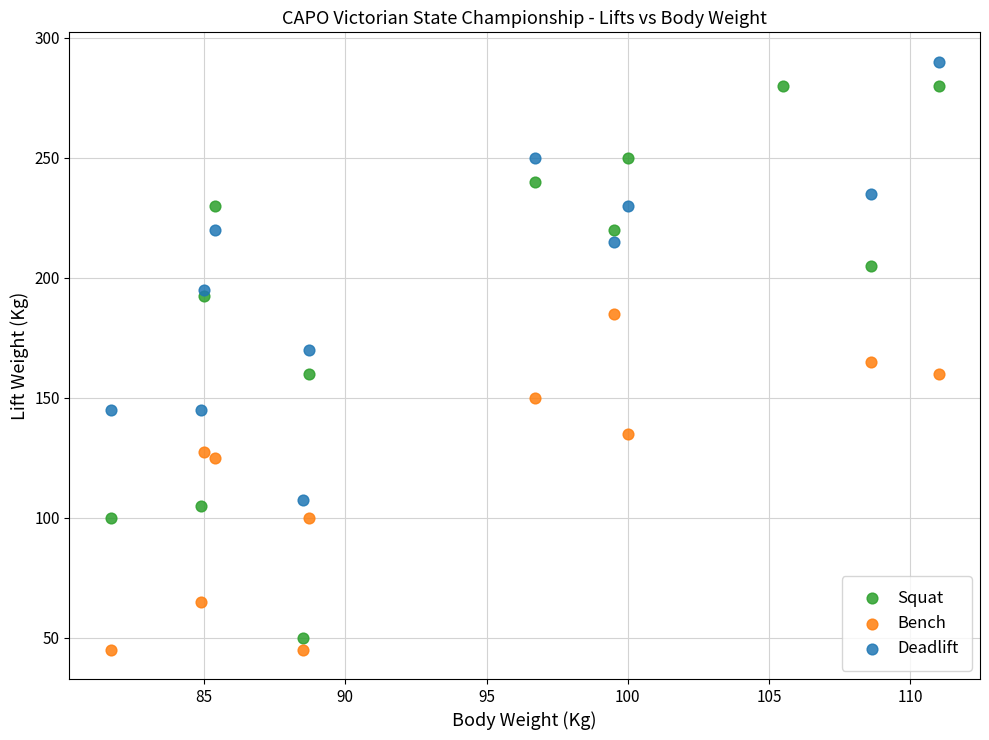

Which series reaches the minimum Y coordinate?

Bench